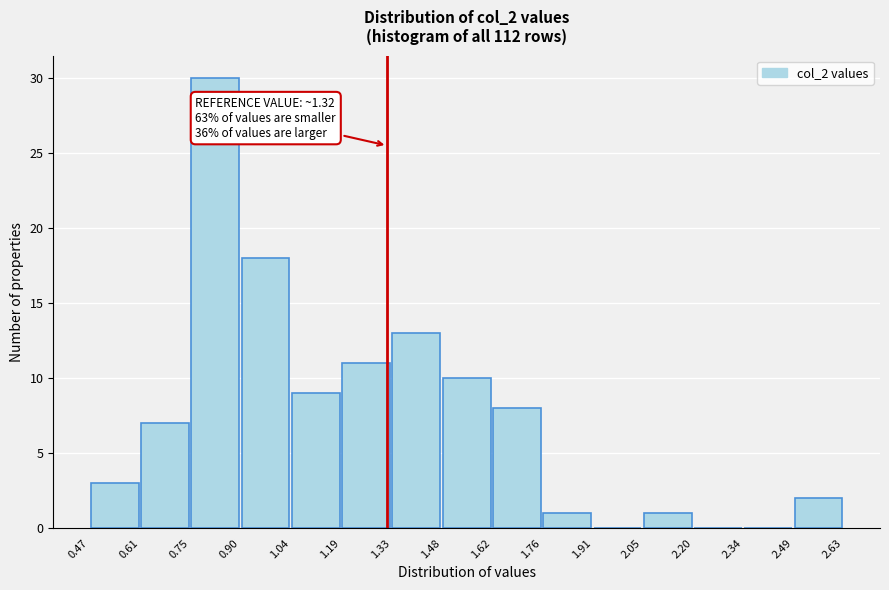

Which range on the x-axis has the tallest bar?

0.75 to 0.90